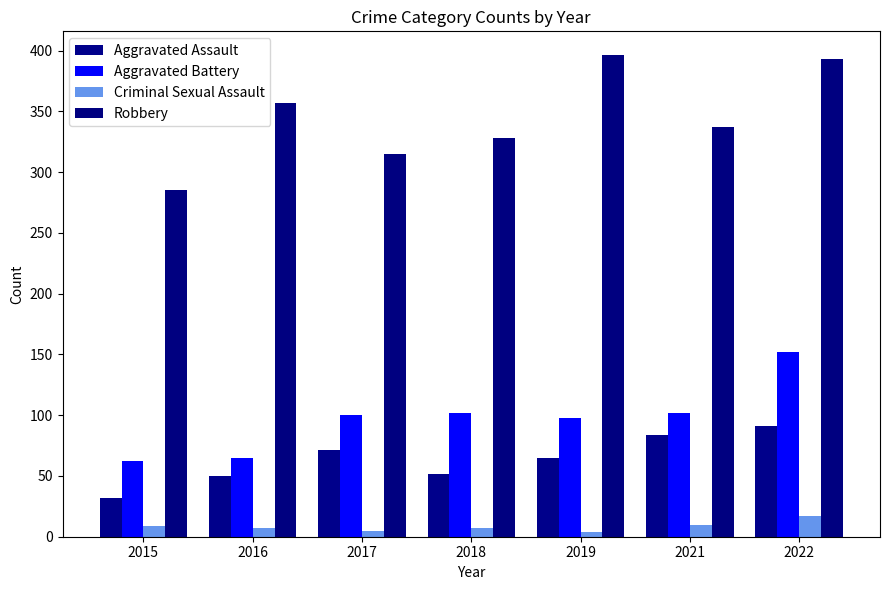

True or false: Aggravated Assault has a value of 89 at 2018.

False